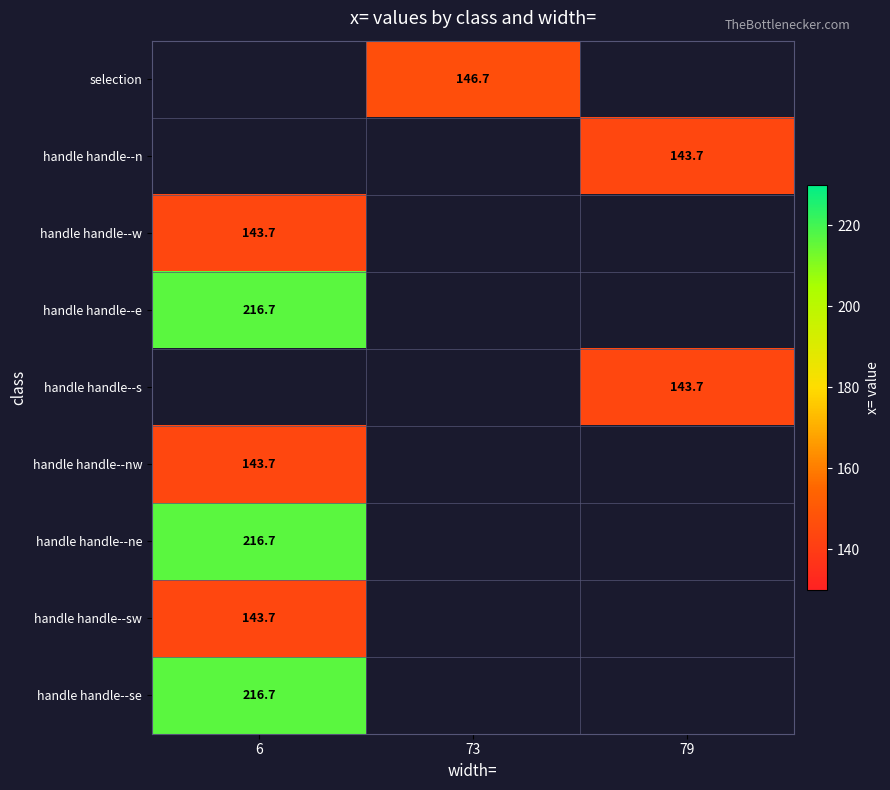

True or false: handle handle--se has a value of 216.7 at 6.

True